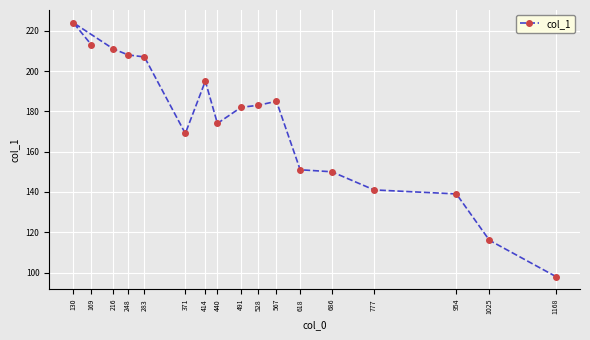

What is the value of the 11th point from the left?

185